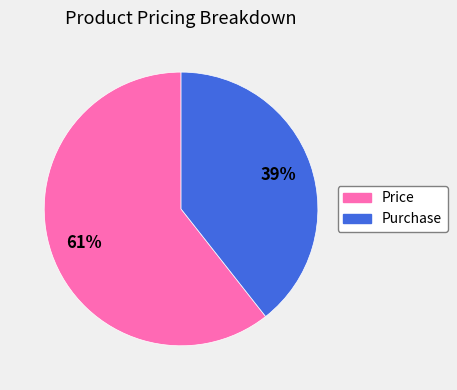

To the nearest percent, what portion does Price represent?

61%